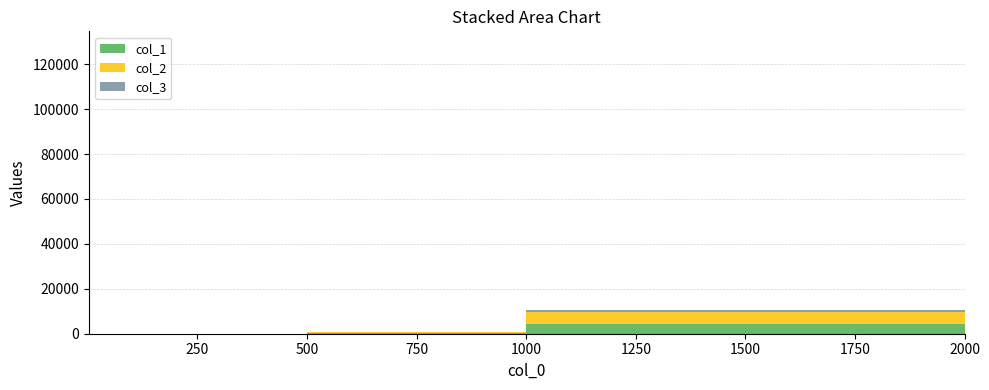

Reading left to right, transcribe all the data shown in this chart.

col_1: 2=0	100=2	500=367	1000=4175	2000=50486
col_2: 2=0	100=2	500=437	1000=5296	2000=65928
col_3: 2=0	100=5	500=115	1000=1177	2000=11836